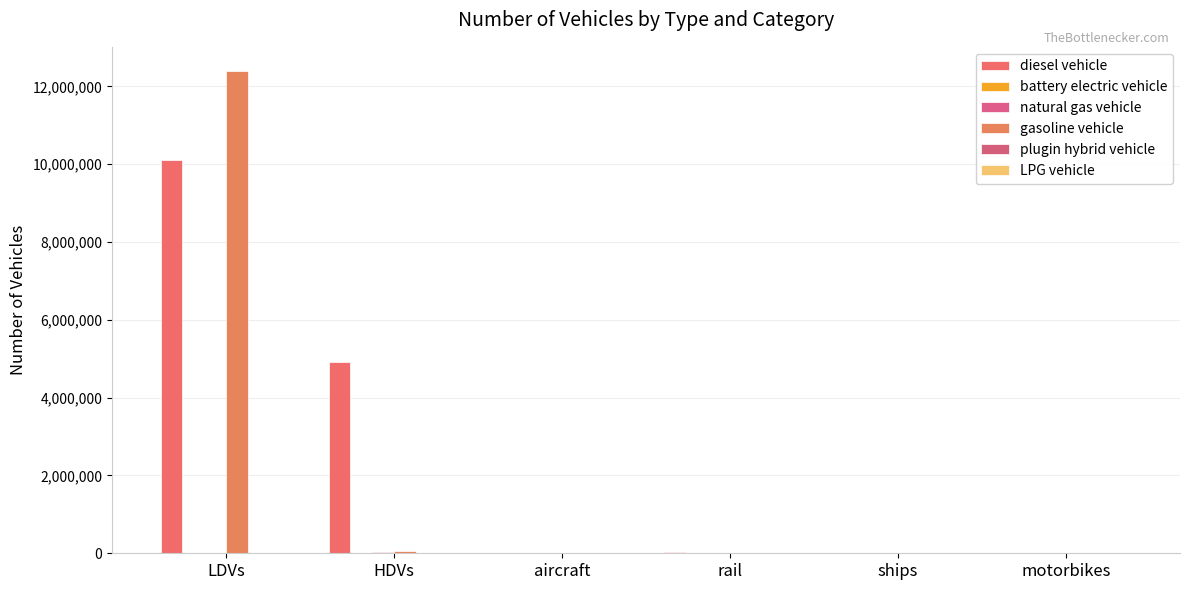

What is the sum of the natural gas vehicle values at LDVs and aircraft?

15152.8